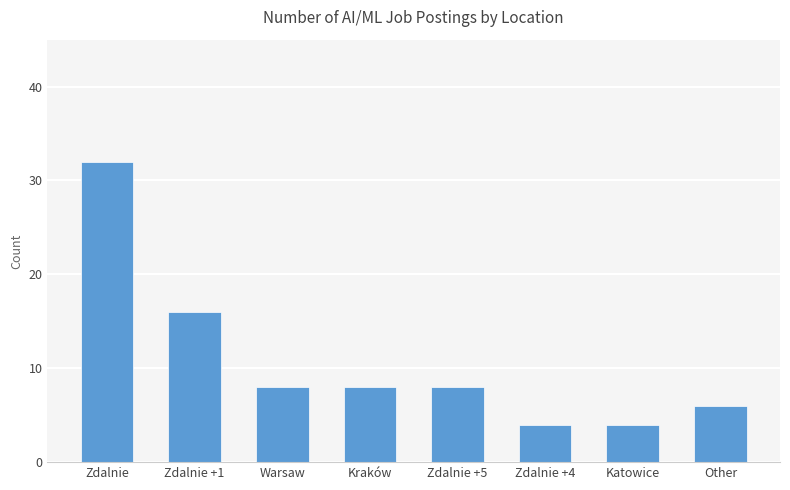

Are the bars horizontal?

No